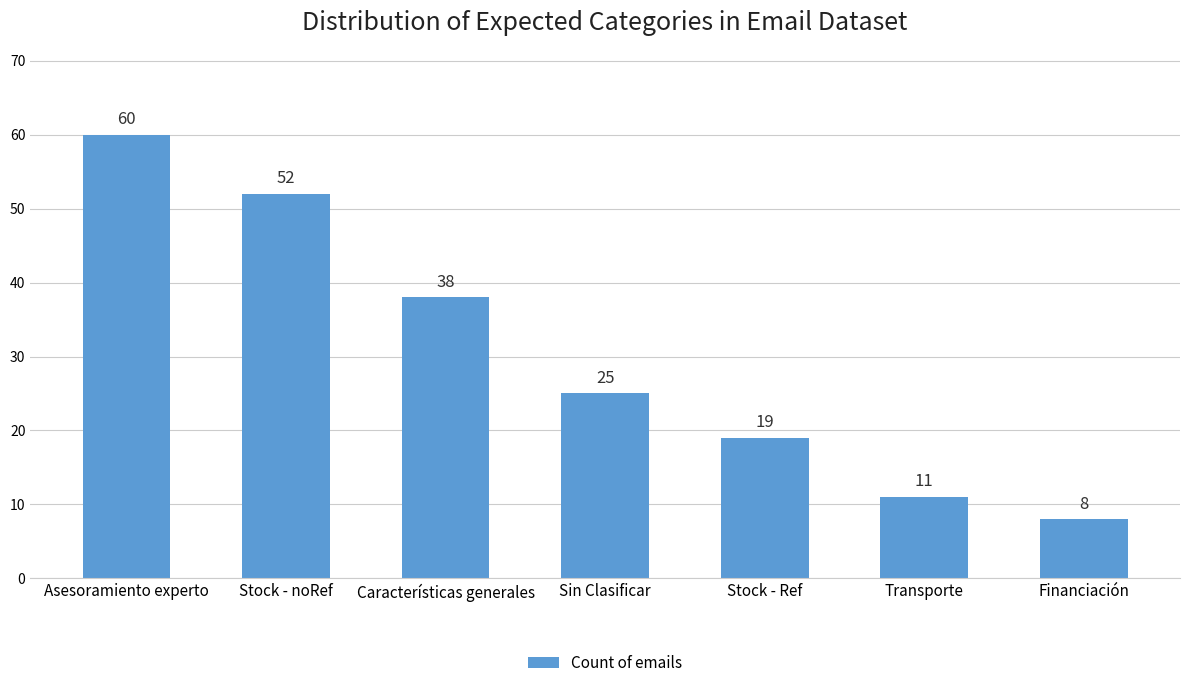

Does the chart contain any negative values?

No